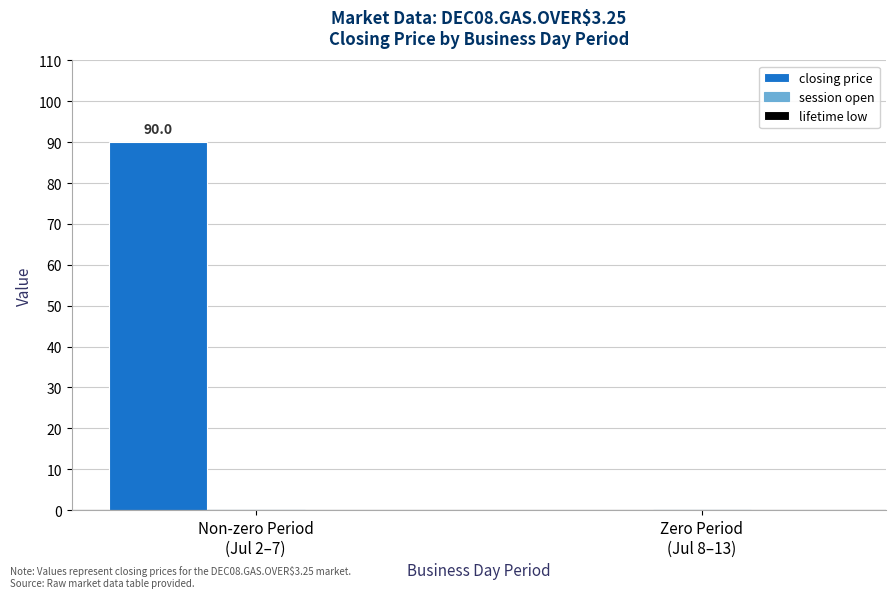

What is the greatest value displayed?

90